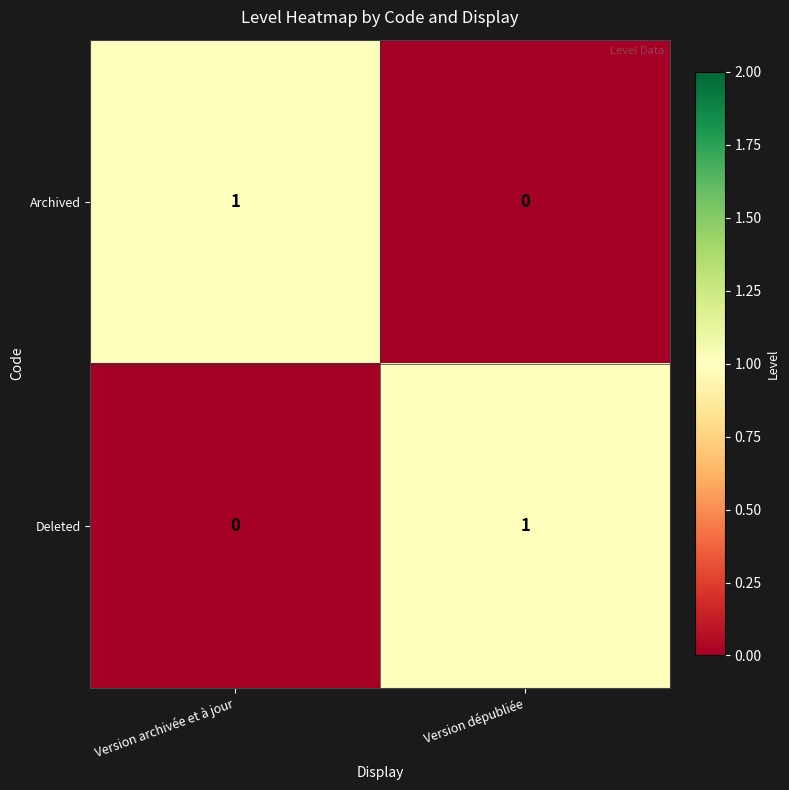

Where is Archived nearest to the value 0?

Version dépubliée